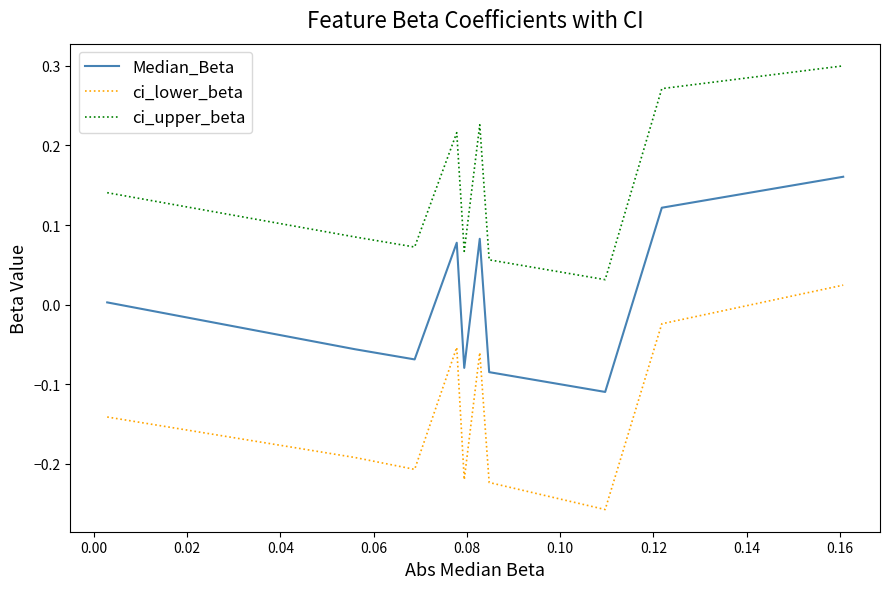

Rank the series by their average value, from lowest to highest.

ci_lower_beta, Median_Beta, ci_upper_beta